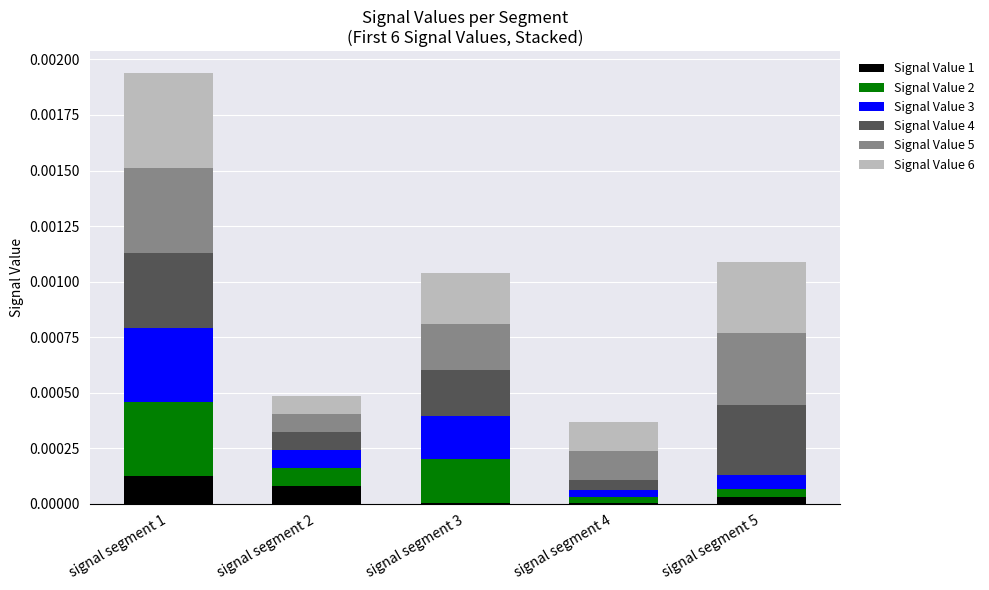

How many data points does each series have?

5